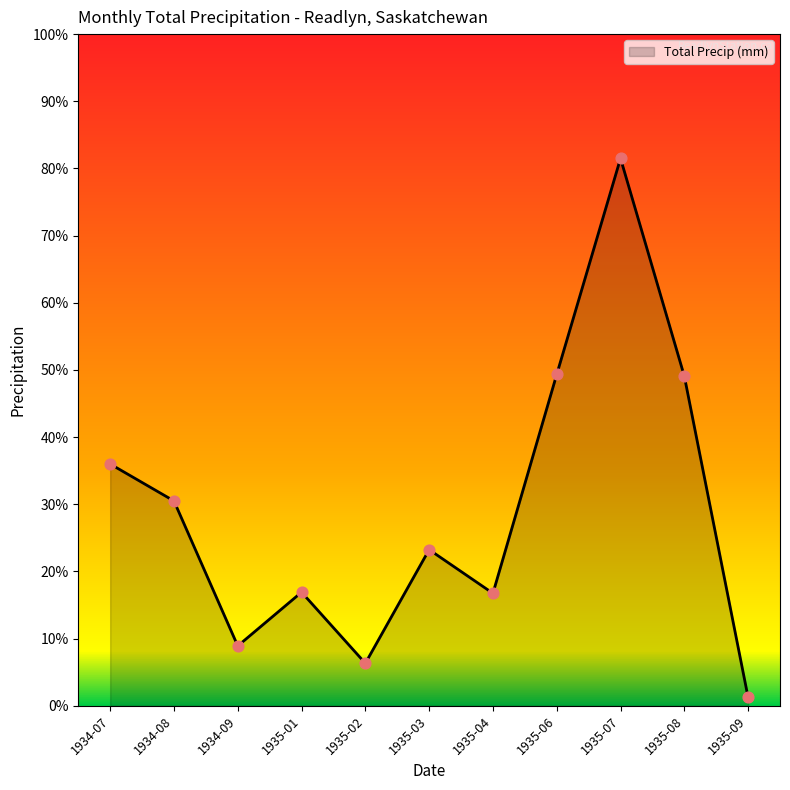

Between 1935-07 and 1935-01, which is larger?

1935-07